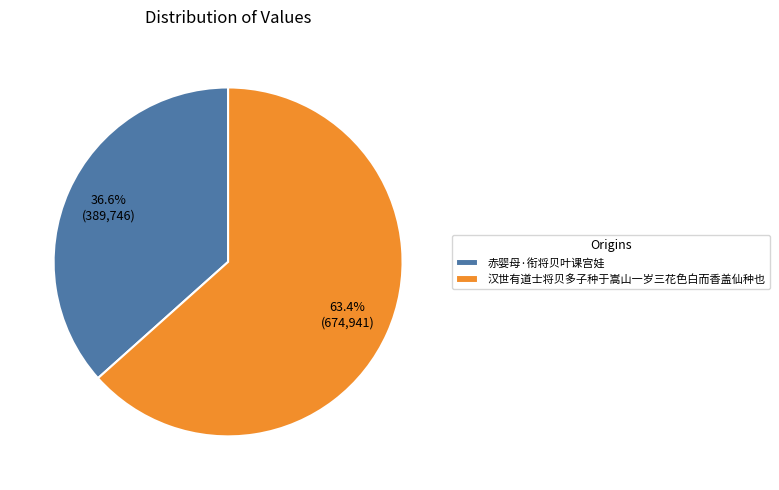

Between 赤婴母·衔将贝叶课宫娃 and 汉世有道士将贝多子种于嵩山一岁三花色白而香盖仙种也, which is larger?

汉世有道士将贝多子种于嵩山一岁三花色白而香盖仙种也